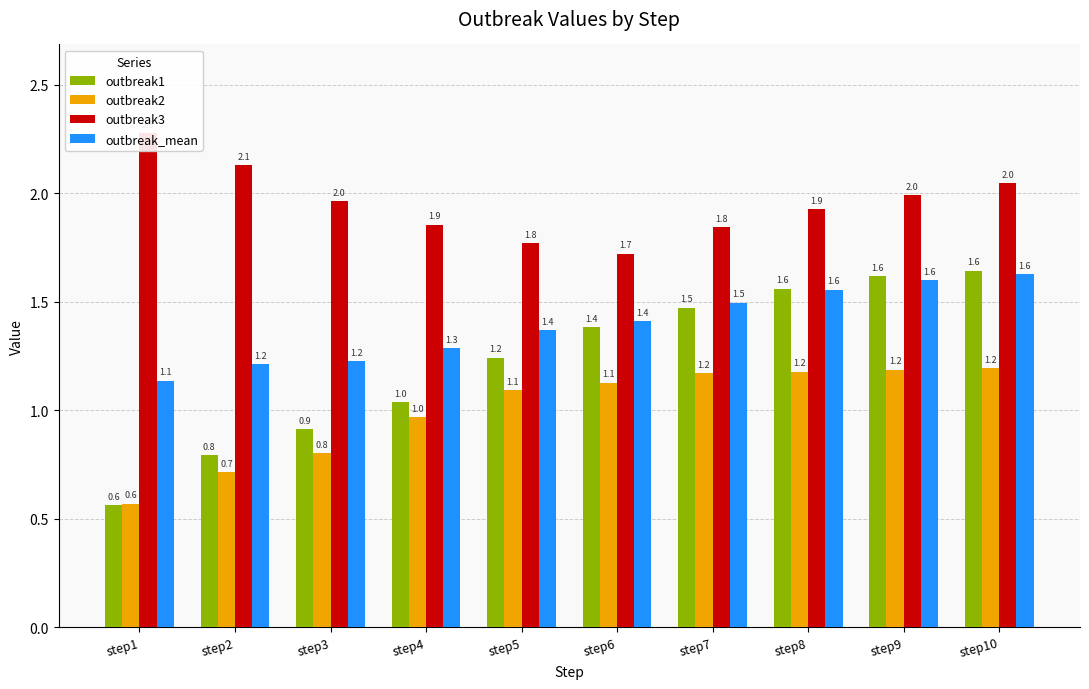

True or false: outbreak2 has a value of 1.2 at step7.

True